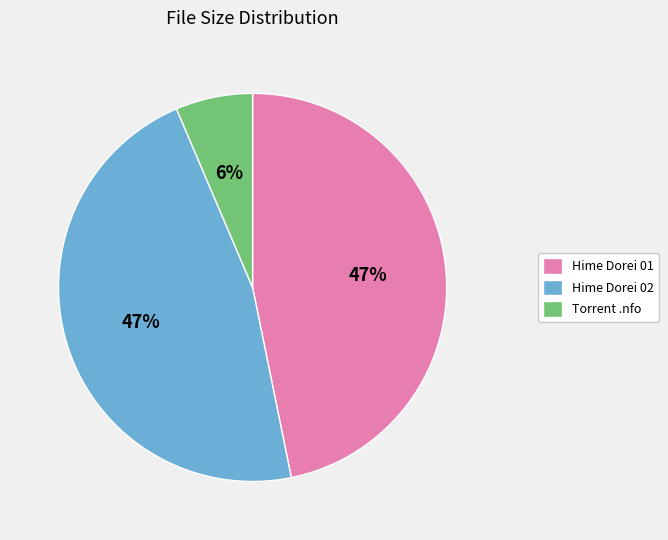

What is the smallest slice in the pie chart?

Torrent .nfo